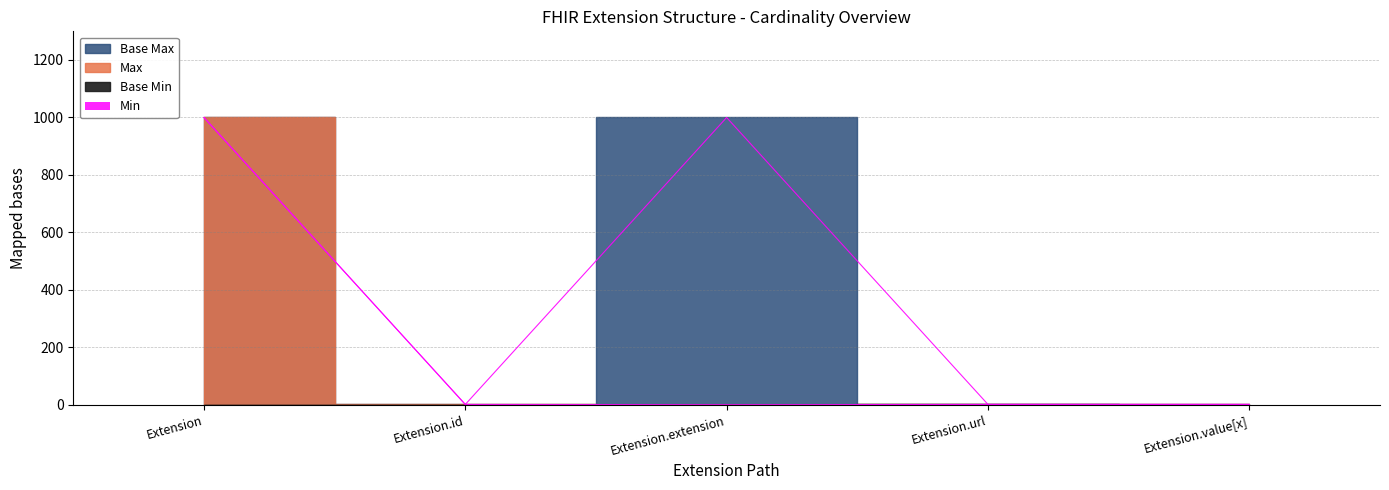

The Base Max_numeric series shows 1 at Extension.url. True or false?

True